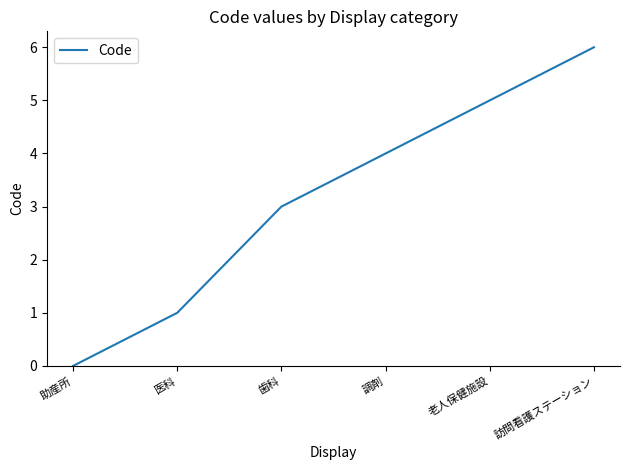

Reading left to right, extract all data points from this chart.

助産所=0	医科=1	歯科=3	調剤=4	老人保健施設=5	訪問看護ステーション=6